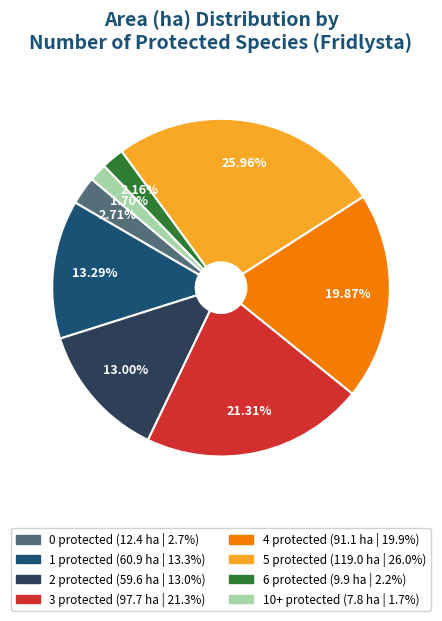

Is there a majority slice in this chart?

No